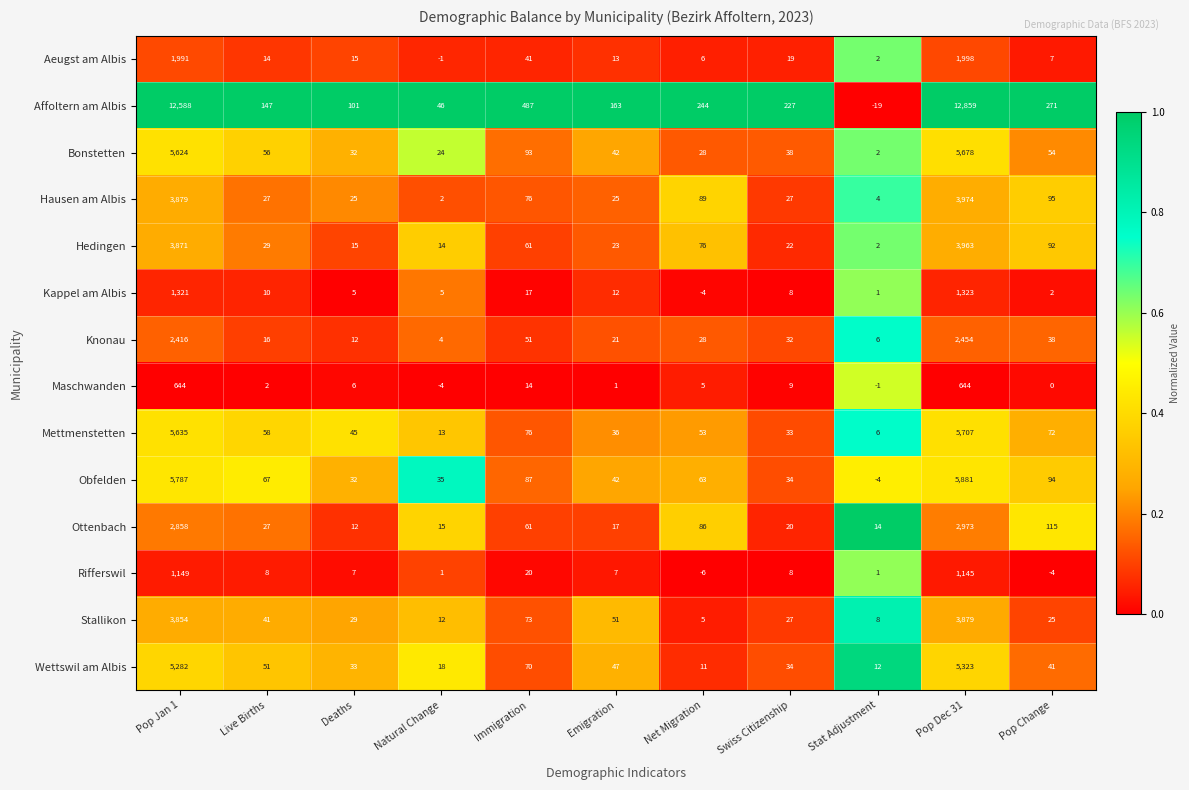

How many distinct data groups are displayed?

14